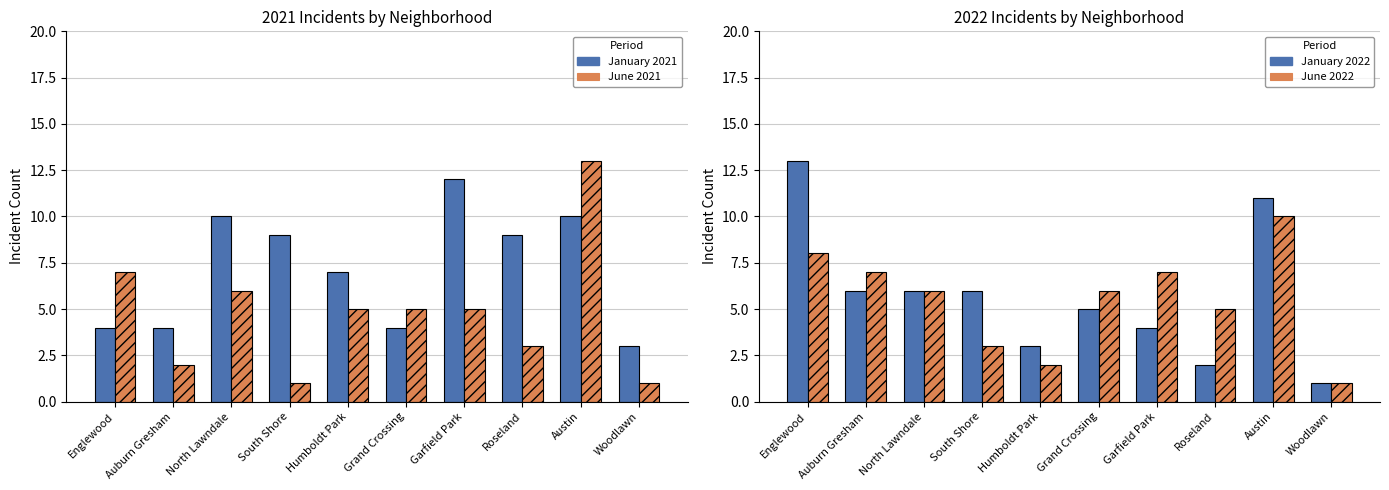

At which category is the sum across all series the highest?

Austin